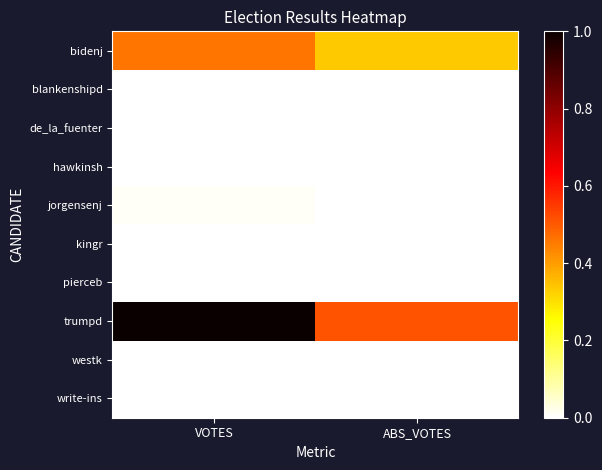

What is the spread (max minus min) of values at ABS_VOTES?

0.5